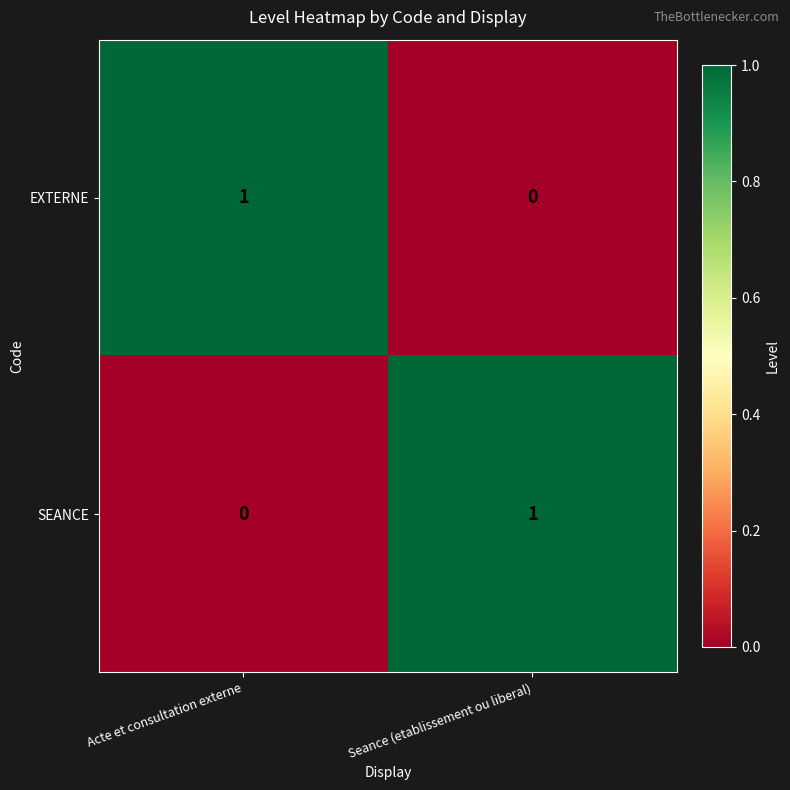

Rank the categories by SEANCE value from lowest to highest.

Acte et consultation externe, Seance (etablissement ou liberal)